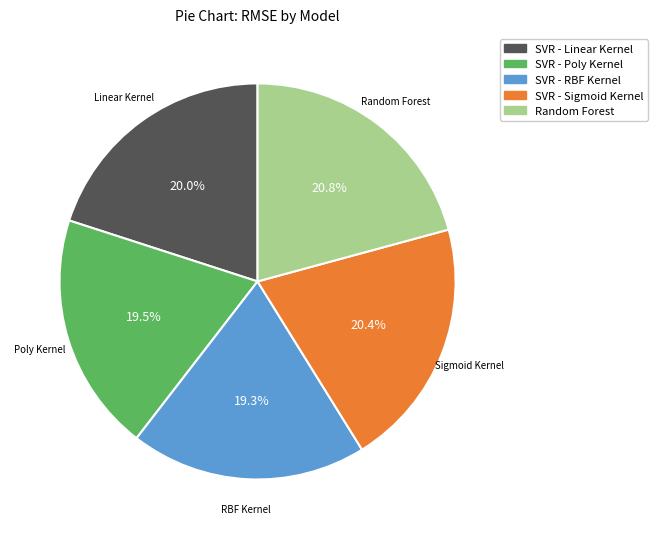

Is there any slice that represents more than half of the pie?

No